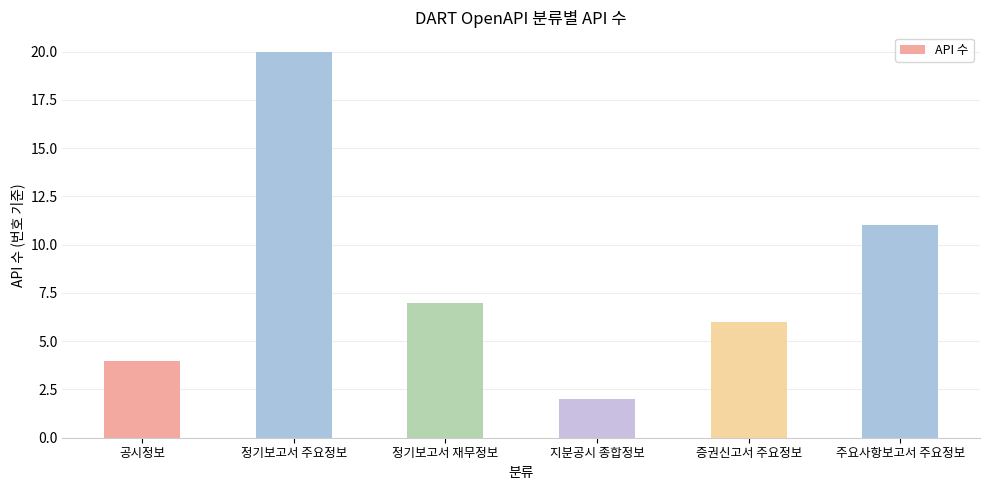

What is the difference between the values at 주요사항보고서 주요정보 and 공시정보?

7